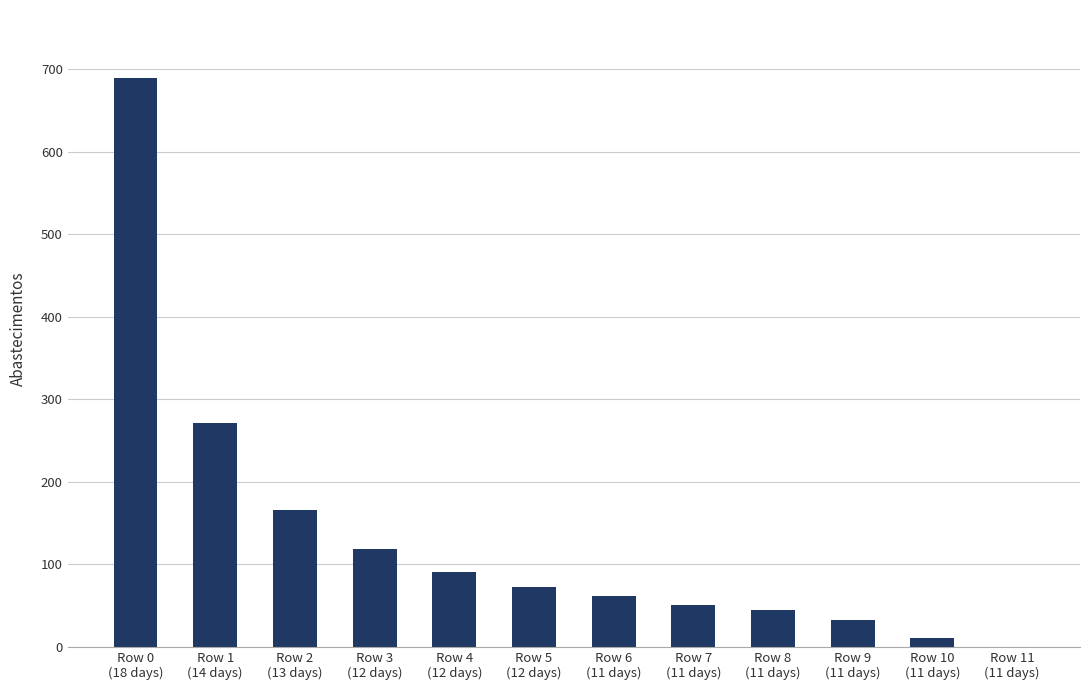

Are the bars horizontal?

No